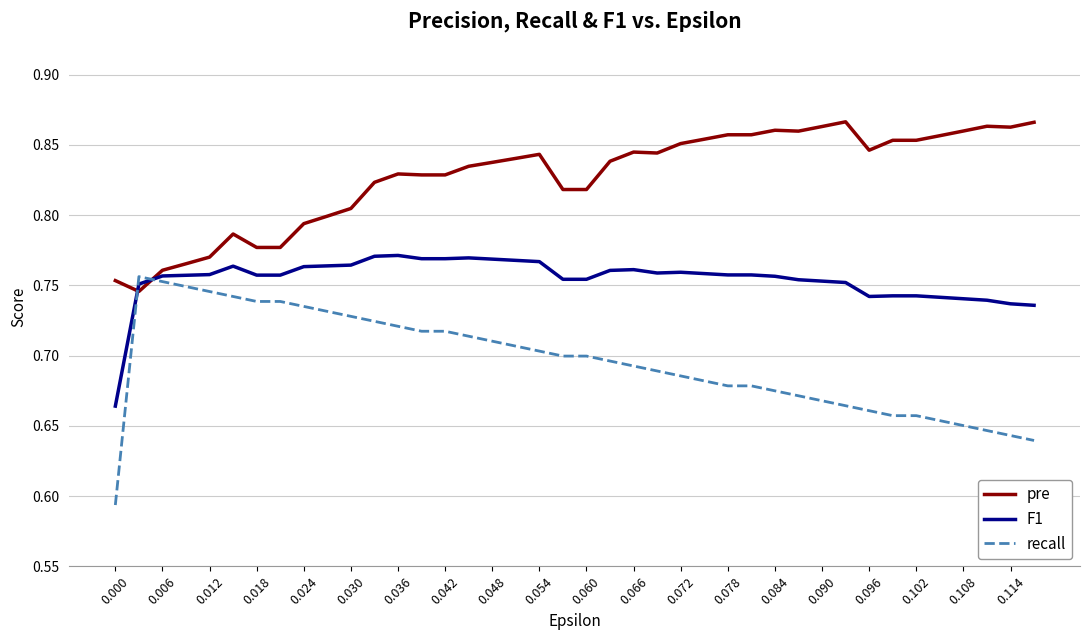

True or false: pre and F1 cross at least once.

True